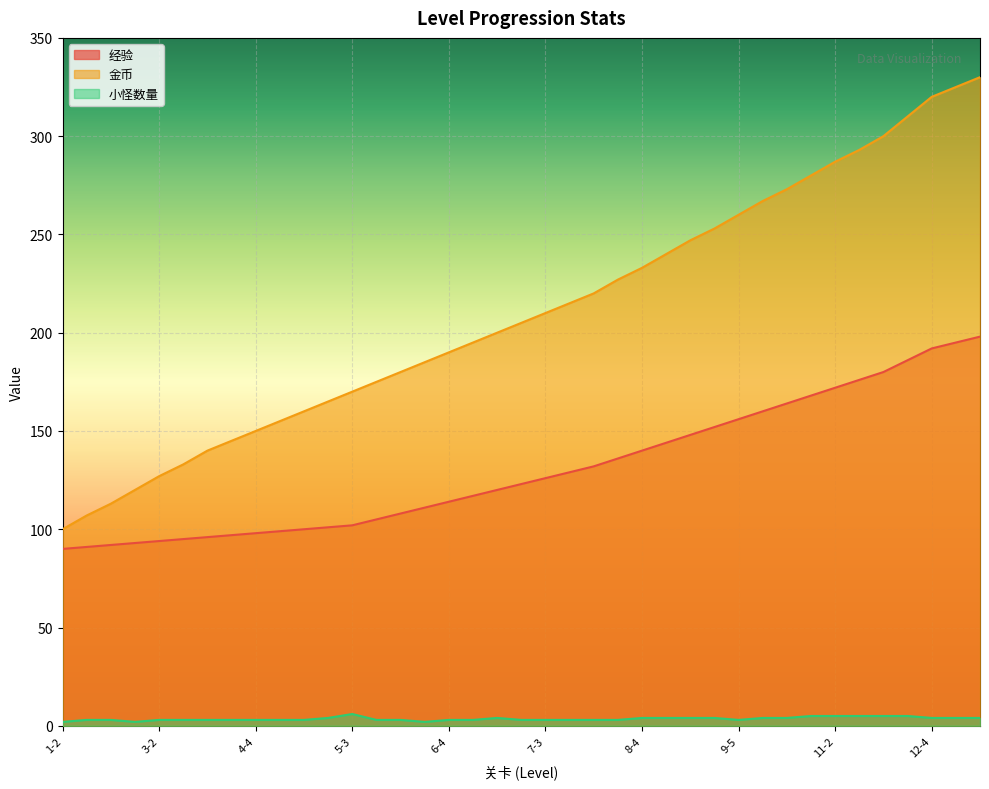

What is the total value across all series at 11-2?

464